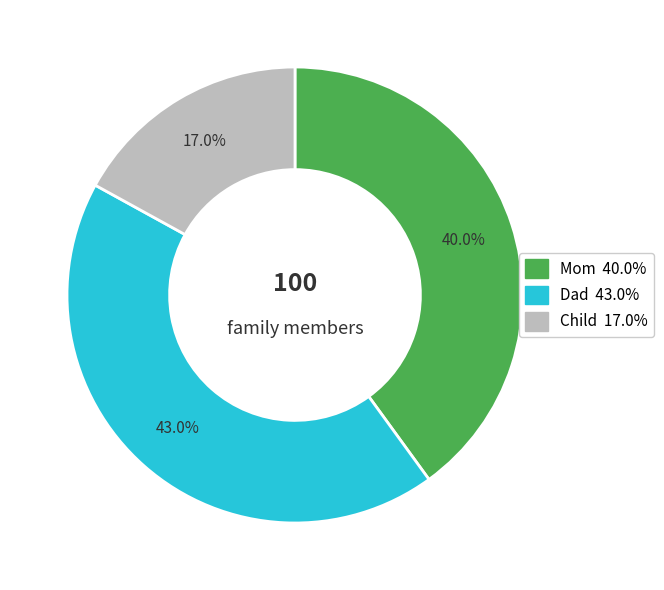

To the nearest percent, what is the difference between the Child and Mom slice percentages?

23%